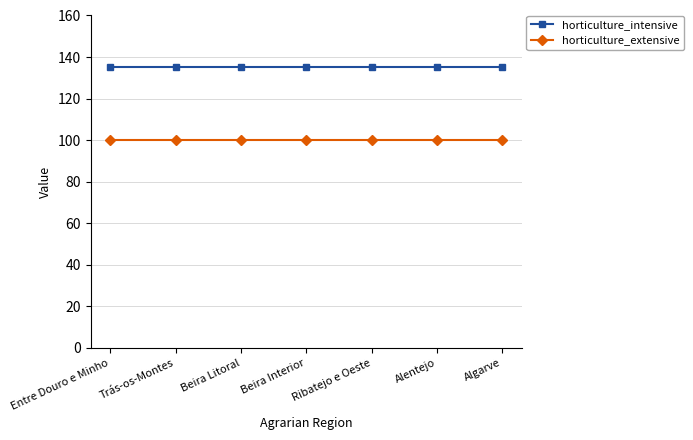

What is the sum of all horticulture_extensive values?

700